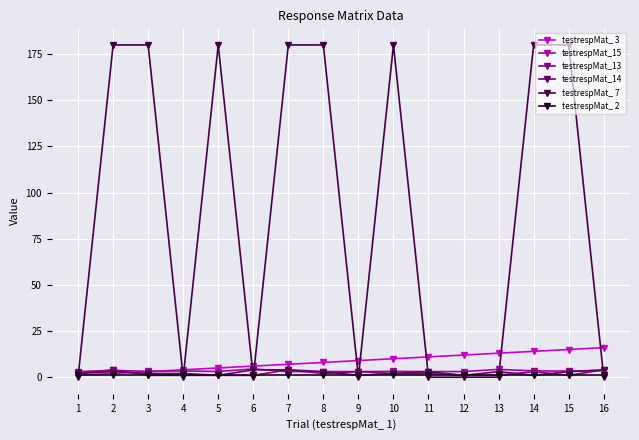

Which series has the largest total across all categories?

testrespMat_ 7